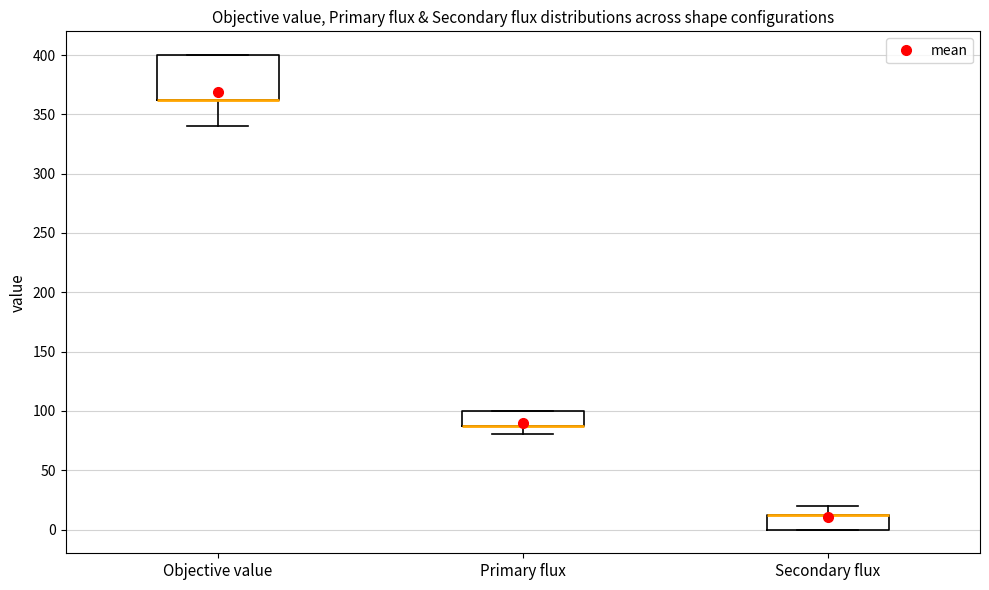

Where is the upper edge of the box for Primary flux on the y-axis? The values are not printed on the chart, so give them approximately, as read against the axis.

100